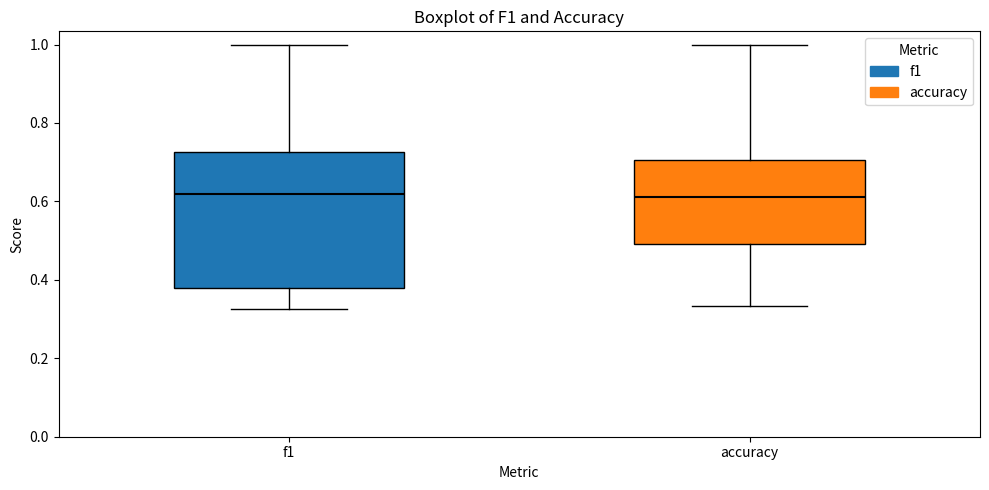

Reading left to right, transcribe this box plot: for each box, give where its median line is, the range the box spans, and where its two whiskers end, as read against the y-axis. The values are not printed on the chart, so give them approximately, as read against the axis.

f1: median 0.62, box 0.38 to 0.72, whiskers 0.32 to 1.00
accuracy: median 0.62, box 0.50 to 0.70, whiskers 0.34 to 1.00